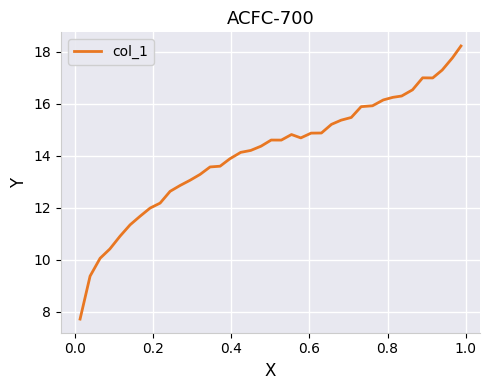

What is the difference between the second highest and second lowest values?

8.4